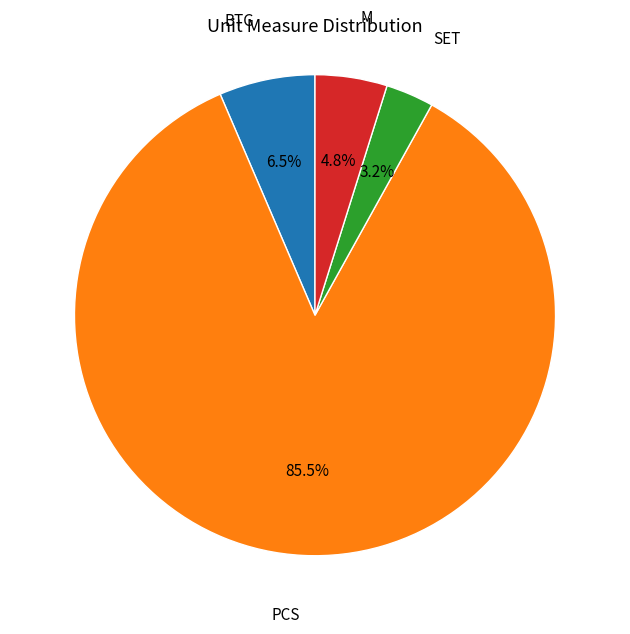

Is there any slice that represents more than half of the pie?

Yes